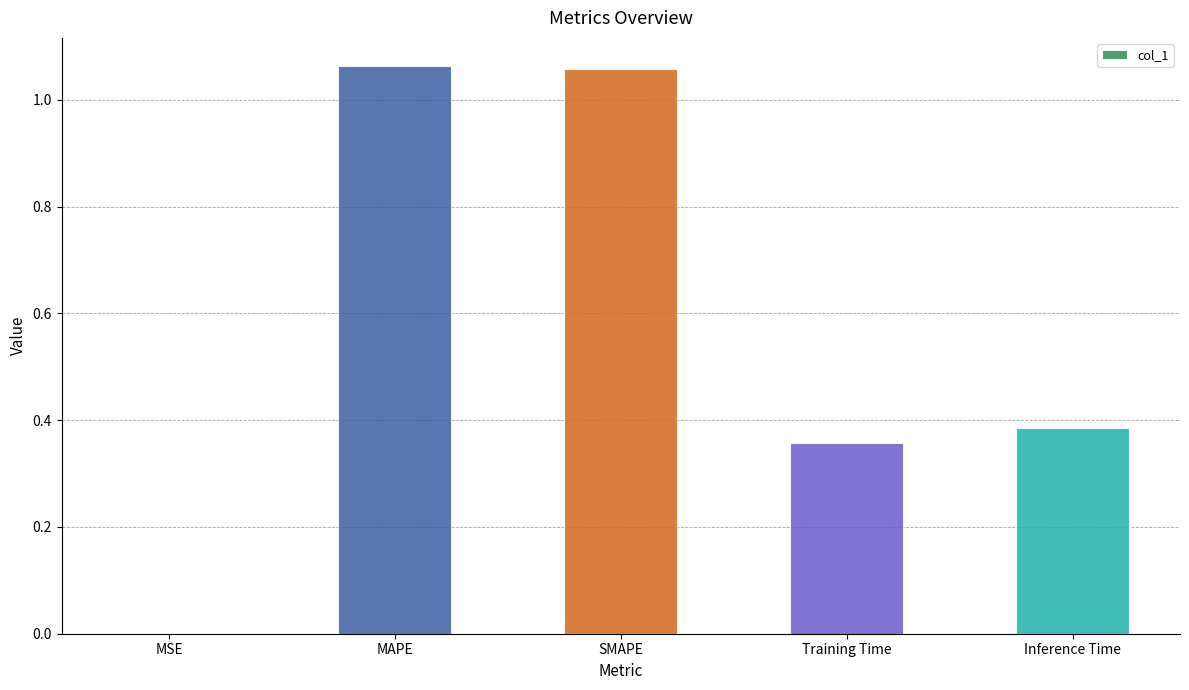

Which has a higher value, MSE or SMAPE?

SMAPE